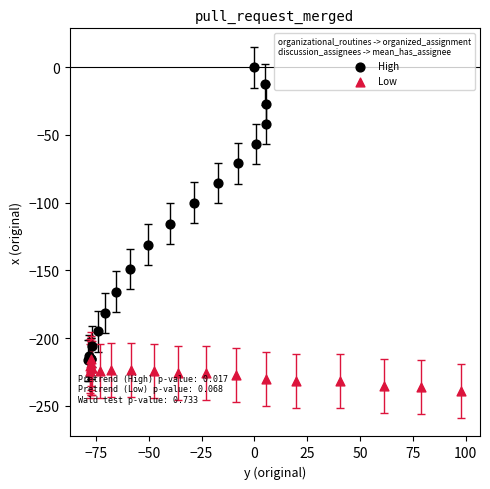

Which series reaches the maximum Y coordinate?

High